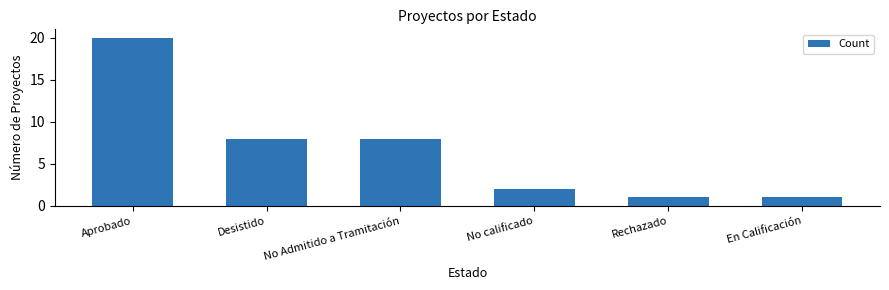

What position from the right is No Admitido a Tramitación?

4